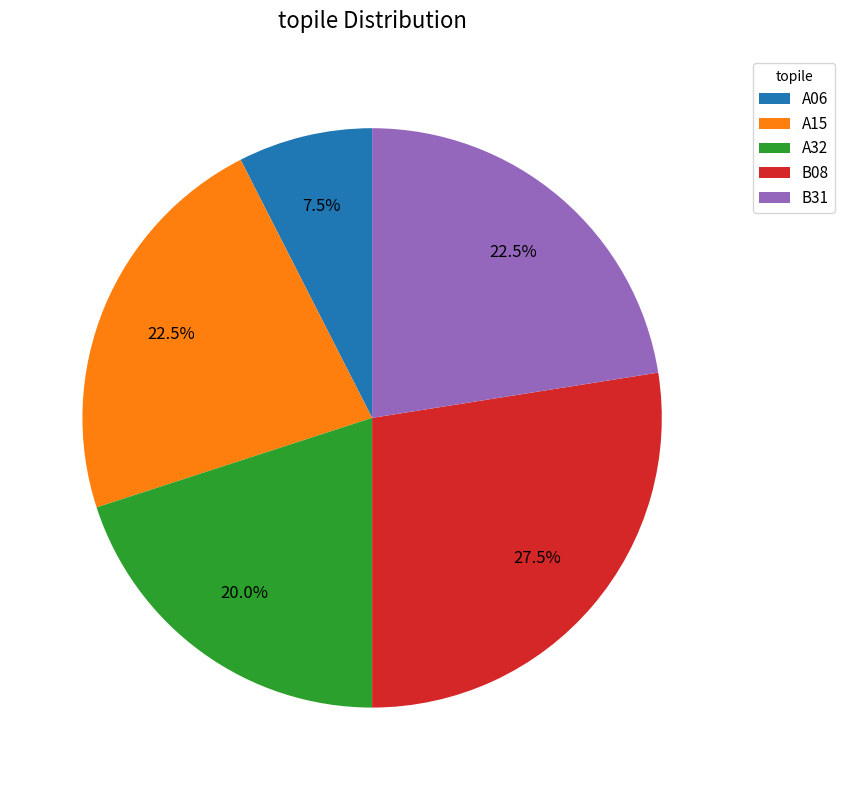

How many slices are in this pie chart?

5